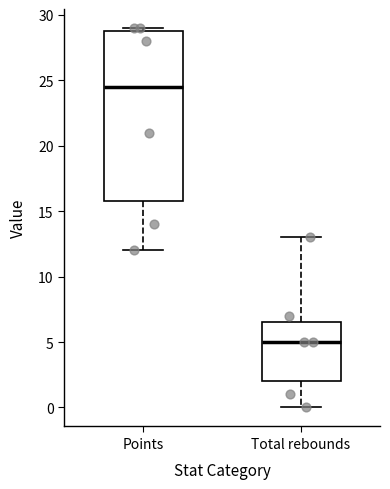

Comparing the boxes themselves (not the whiskers), which one is the tallest?

Points